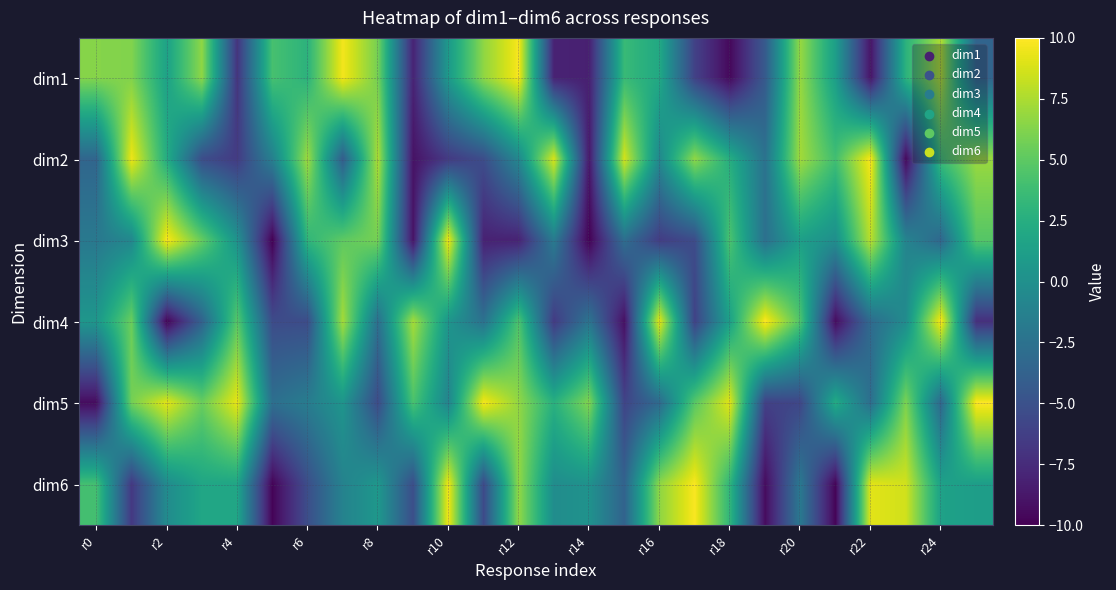

Reading left to right, transcribe all the data shown in this chart.

dim1: 6.3	6.2	1.5	6.7	-7.0	4.2	2.9	9.7	5.8	-8.0	0.9	6.6	9.8	-8.1	-8.2	3.5	2.0	-6.1	-9.6	-4.3	6.9	1.2	-8.9	2.8	7.6	-3.5
dim2: -3.4	9.5	2.4	-5.3	-6.5	-1.3	7.2	-4.1	7.6	-9.0	-6.6	-5.3	-0.6	8.8	-8.8	8.7	-0.6	6.7	2.5	-2.5	7.2	3.9	9.9	-9.6	3.8	7.0
dim3: -1.9	-0.7	9.9	5.3	0.3	-10.0	3.1	5.1	5.8	-9.0	9.6	-8.1	-8.1	-1.7	-10.0	-2.8	-6.4	-5.4	4.4	-2.6	1.3	-0.1	7.9	-1.0	-3.3	4.7
dim4: 0.6	5.5	-9.9	-3.7	4.9	-5.4	-5.4	7.3	-2.6	7.3	0.5	-2.5	4.5	-6.6	-2.2	-9.2	9.3	-6.1	1.4	10.0	4.5	-9.4	-3.1	-0.3	9.9	-7.3
dim5: -9.4	5.8	9.2	5.4	9.3	-2.7	-1.6	0.4	-5.4	4.3	-0.9	9.7	6.7	2.7	6.3	-5.9	-3.1	4.8	9.2	-6.2	-5.8	2.3	-2.8	6.1	-3.2	10.0
dim6: 4.1	-6.7	-0.3	1.8	1.8	-9.8	-5.3	-1.1	0.6	-5.2	9.6	-5.5	6.7	-0.3	0.2	-3.7	6.6	9.9	3.1	-9.4	-1.9	-9.8	9.1	8.6	1.4	1.2